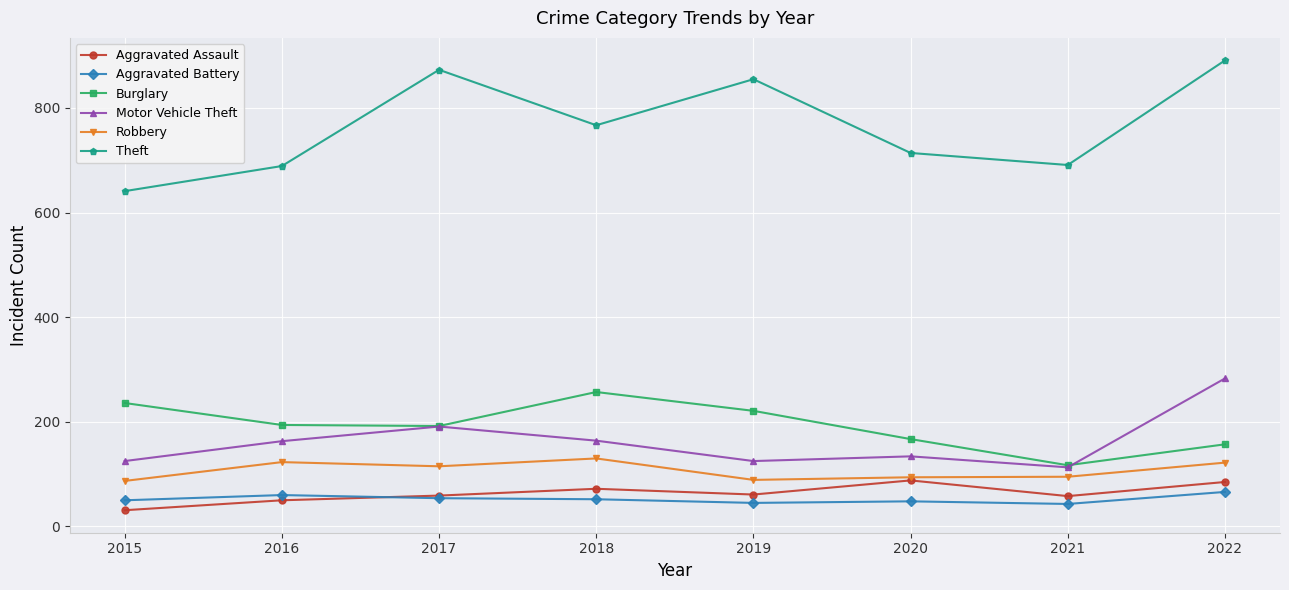

What is the approximate value of Aggravated Battery at 2020, to the nearest 10?

50